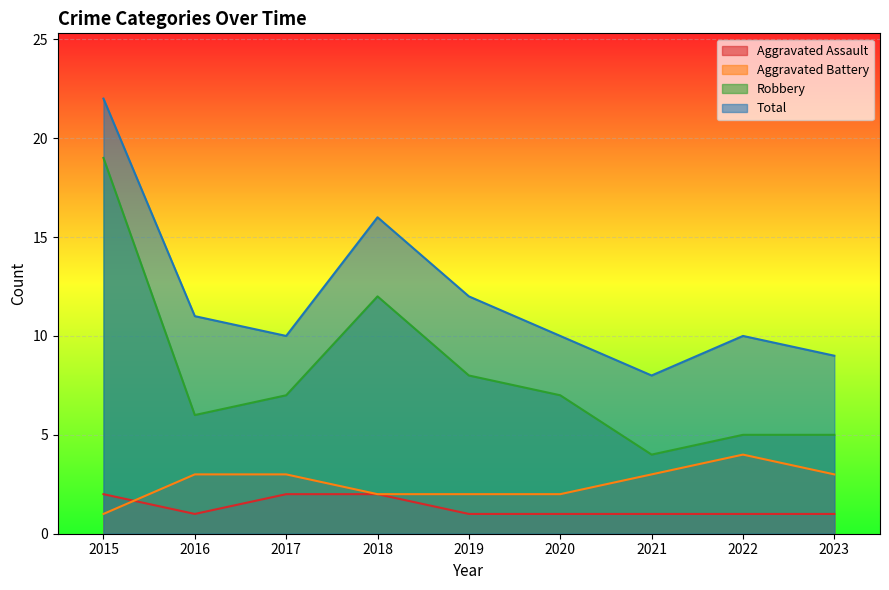

What is the sum of all Total values?

108